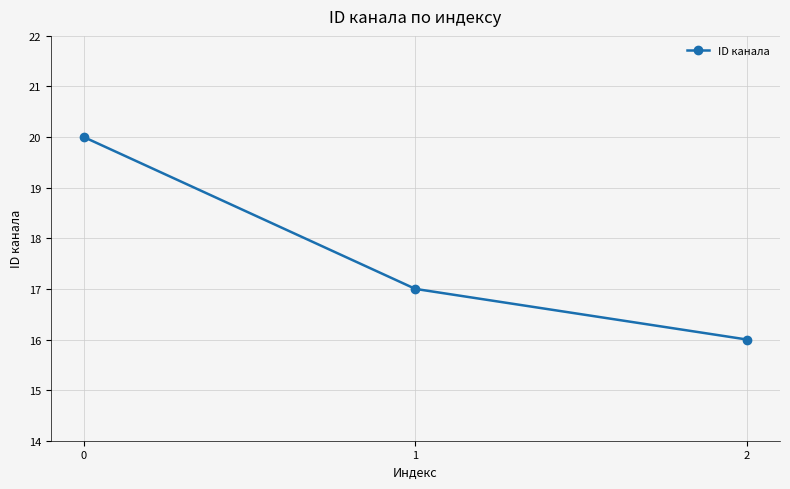

How many series are shown in this chart?

1